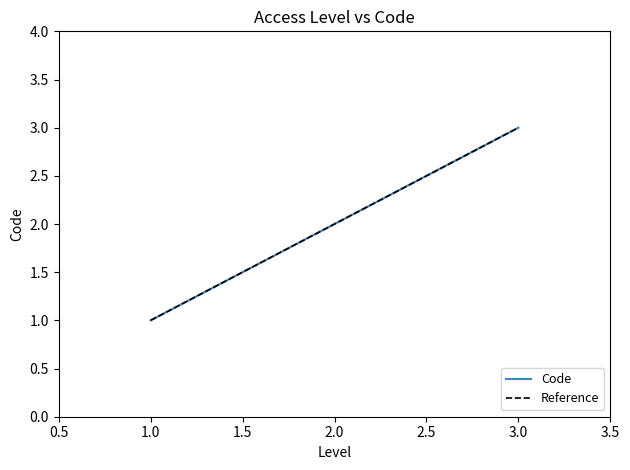

Is it true that Code equals 2 at 2.0?

True